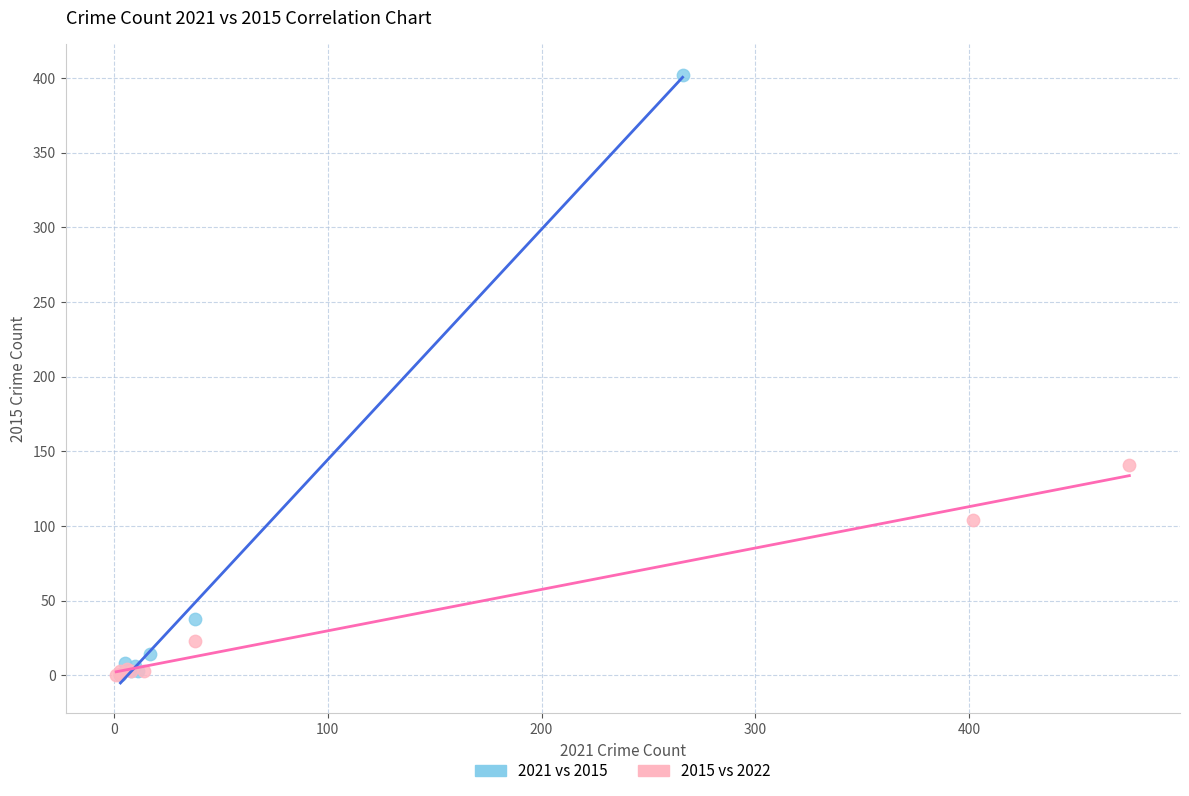

Which series has the widest spread of Y values?

2021 vs 2015